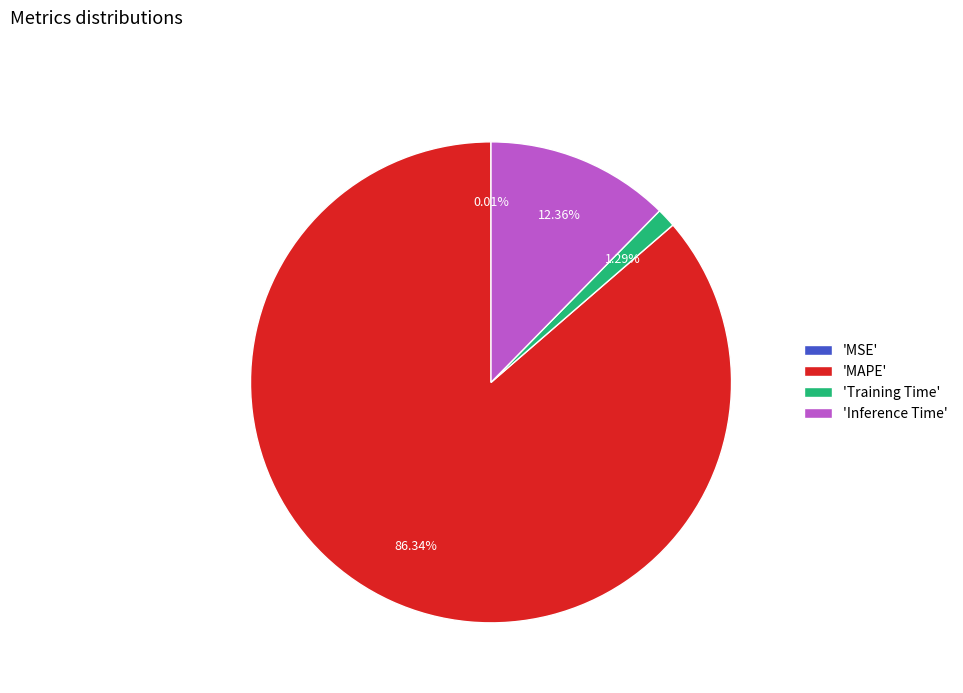

Is the sum of 'Inference Time' and 'MAPE' greater than half?

Yes